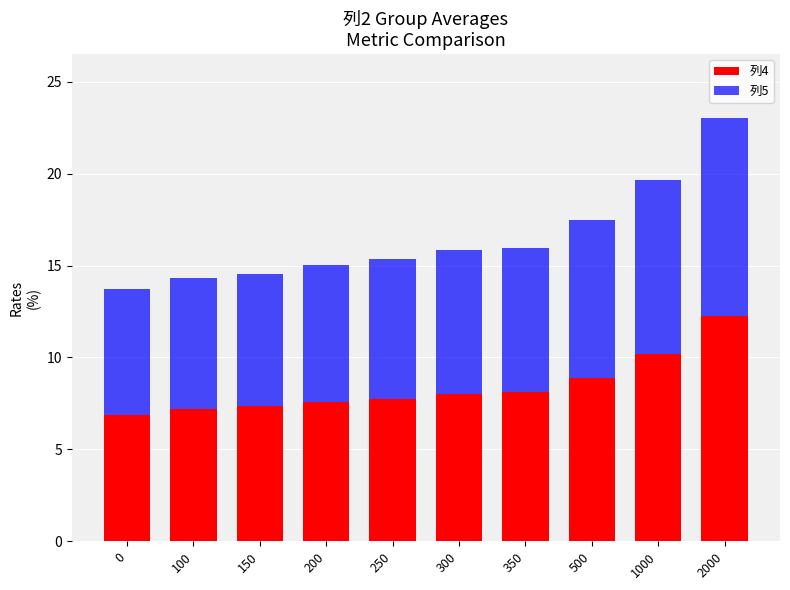

Reading right to left, transcribe the values for 列4.

2000=12.3	1000=10.2	500=8.9	350=8.1	300=8.0	250=7.8	200=7.6	150=7.3	100=7.2	0=6.9